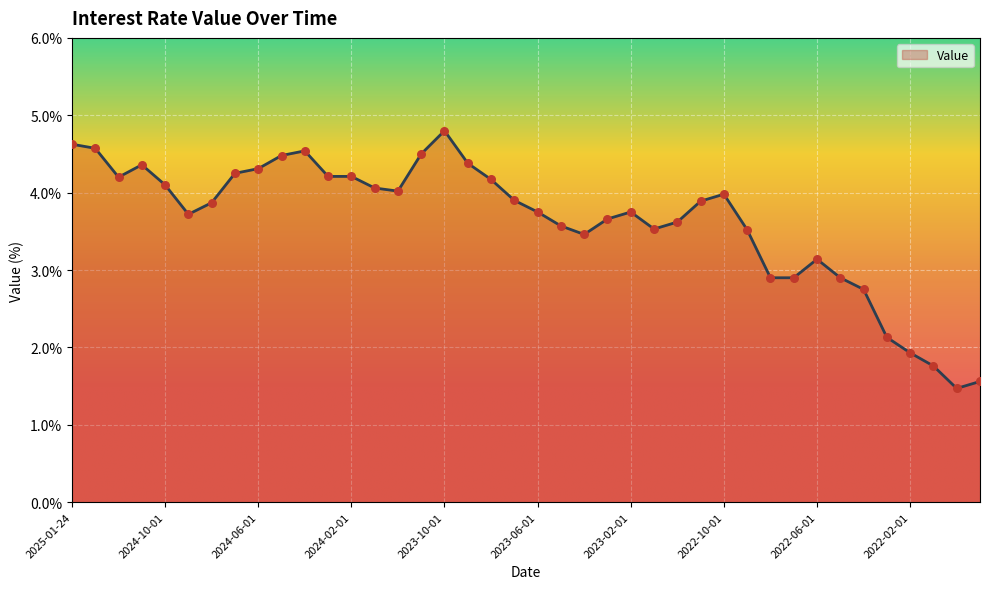

What is the minimum value shown in the chart?

1.5